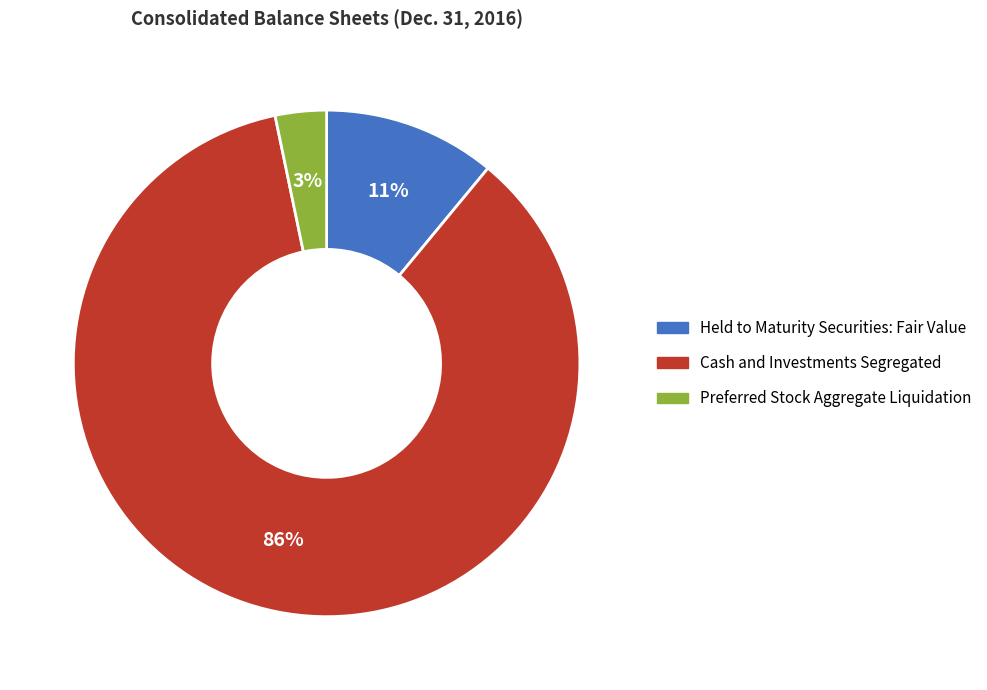

Is the sum of Cash and Investments Segregated and Preferred Stock Aggregate Liquidation greater than half?

Yes